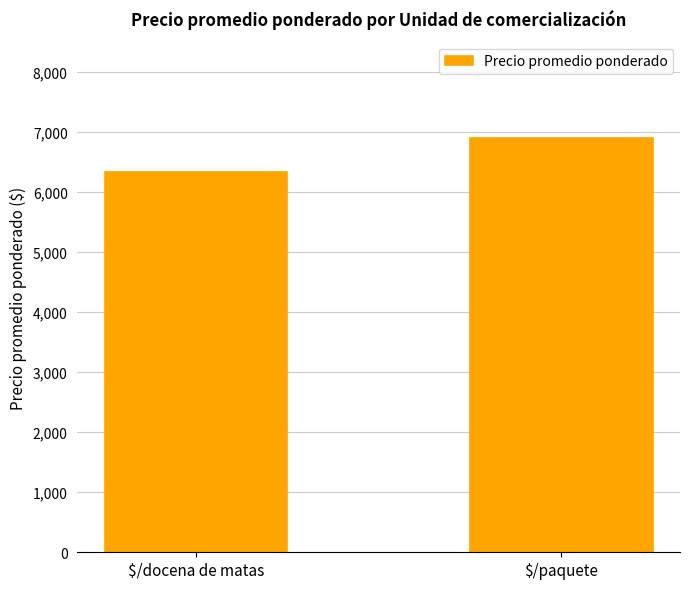

What position from the right is $/docena de matas?

2